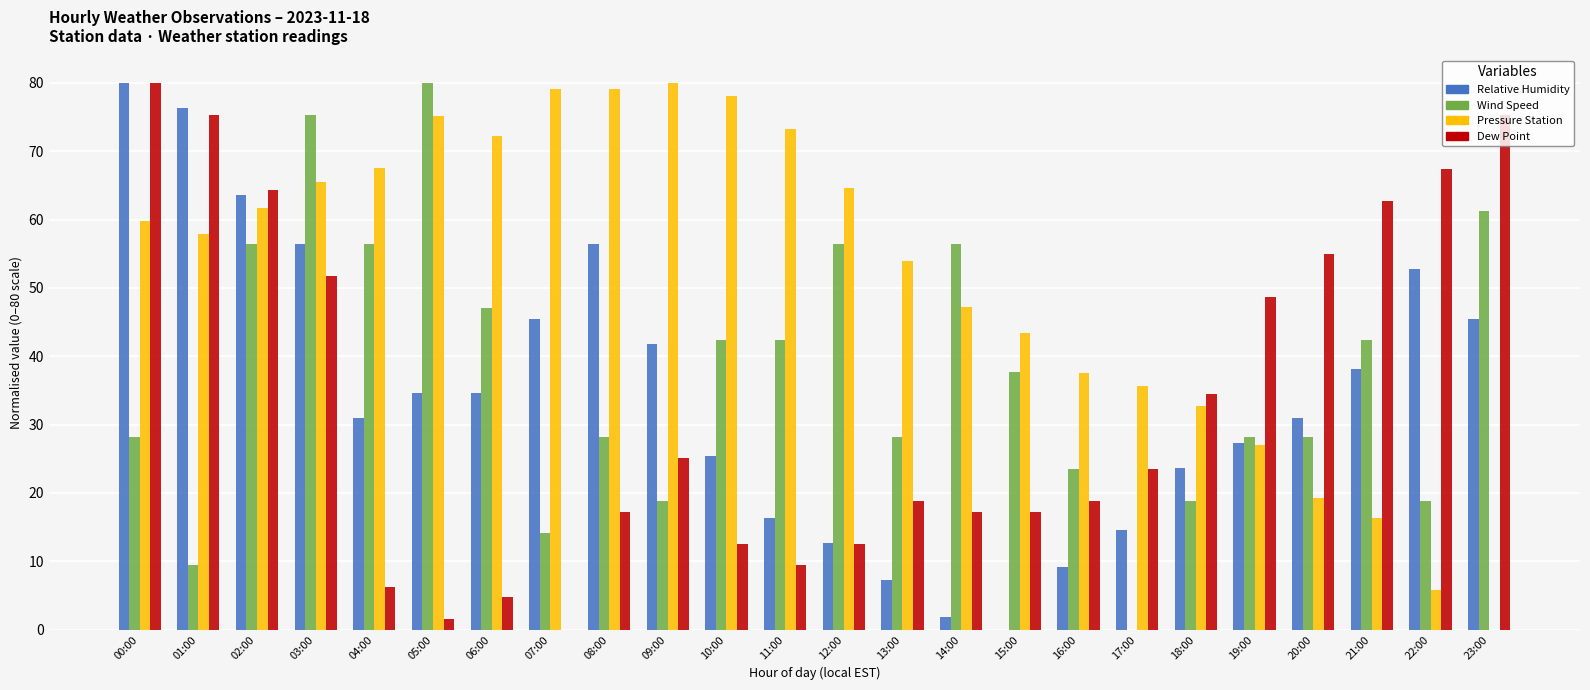

What is the total value across all series at 18:00?

109.7